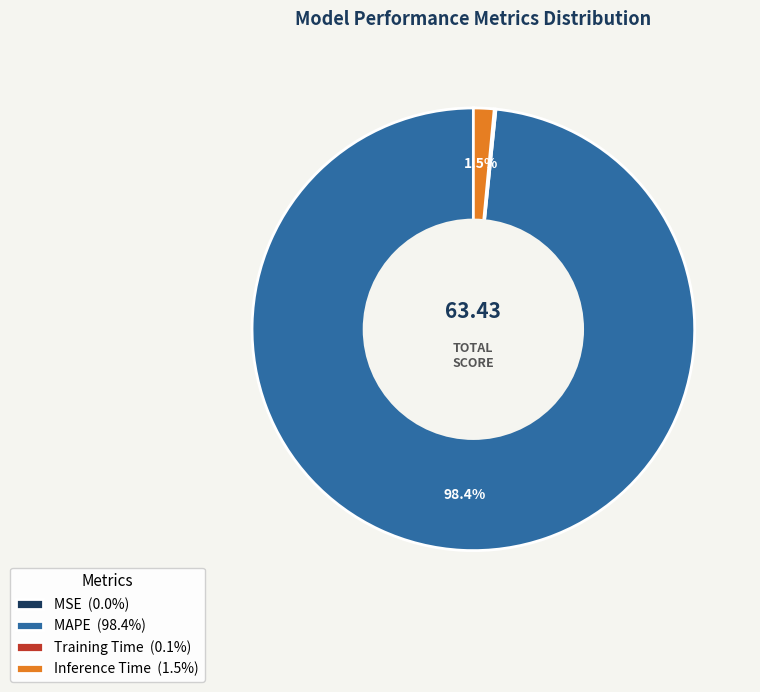

Which has a higher value, MAPE (98.4%) or Inference Time (1.5%)?

MAPE (98.4%)